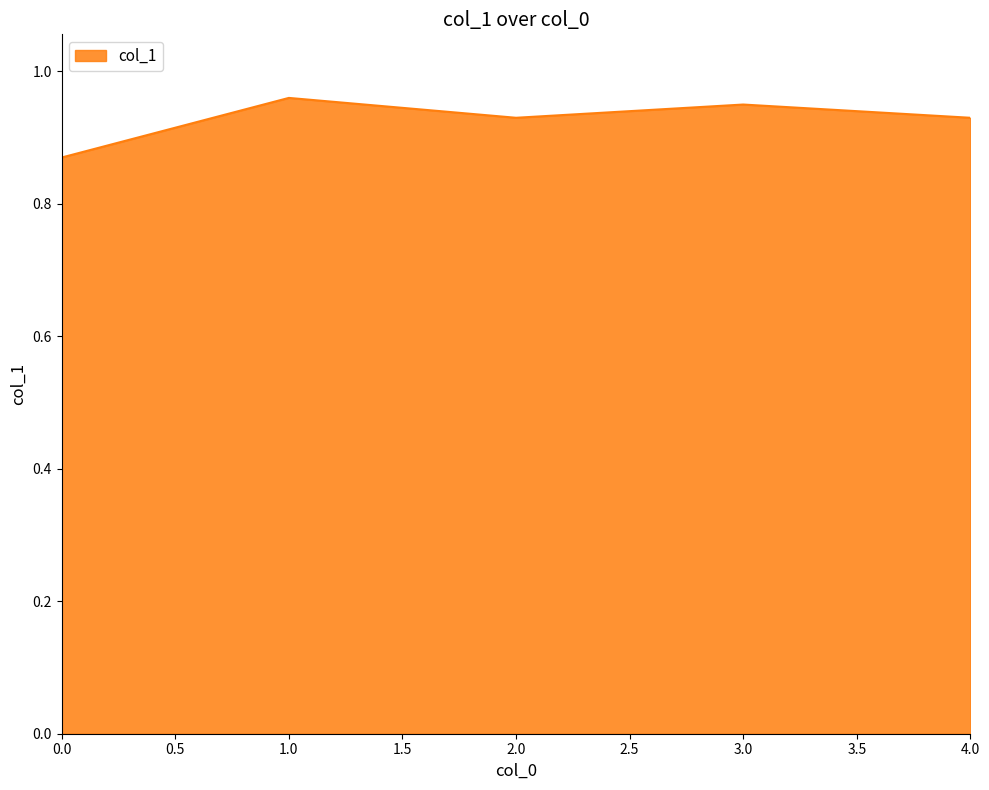

How many interior local valleys (lower than both neighbors) does the data have?

1